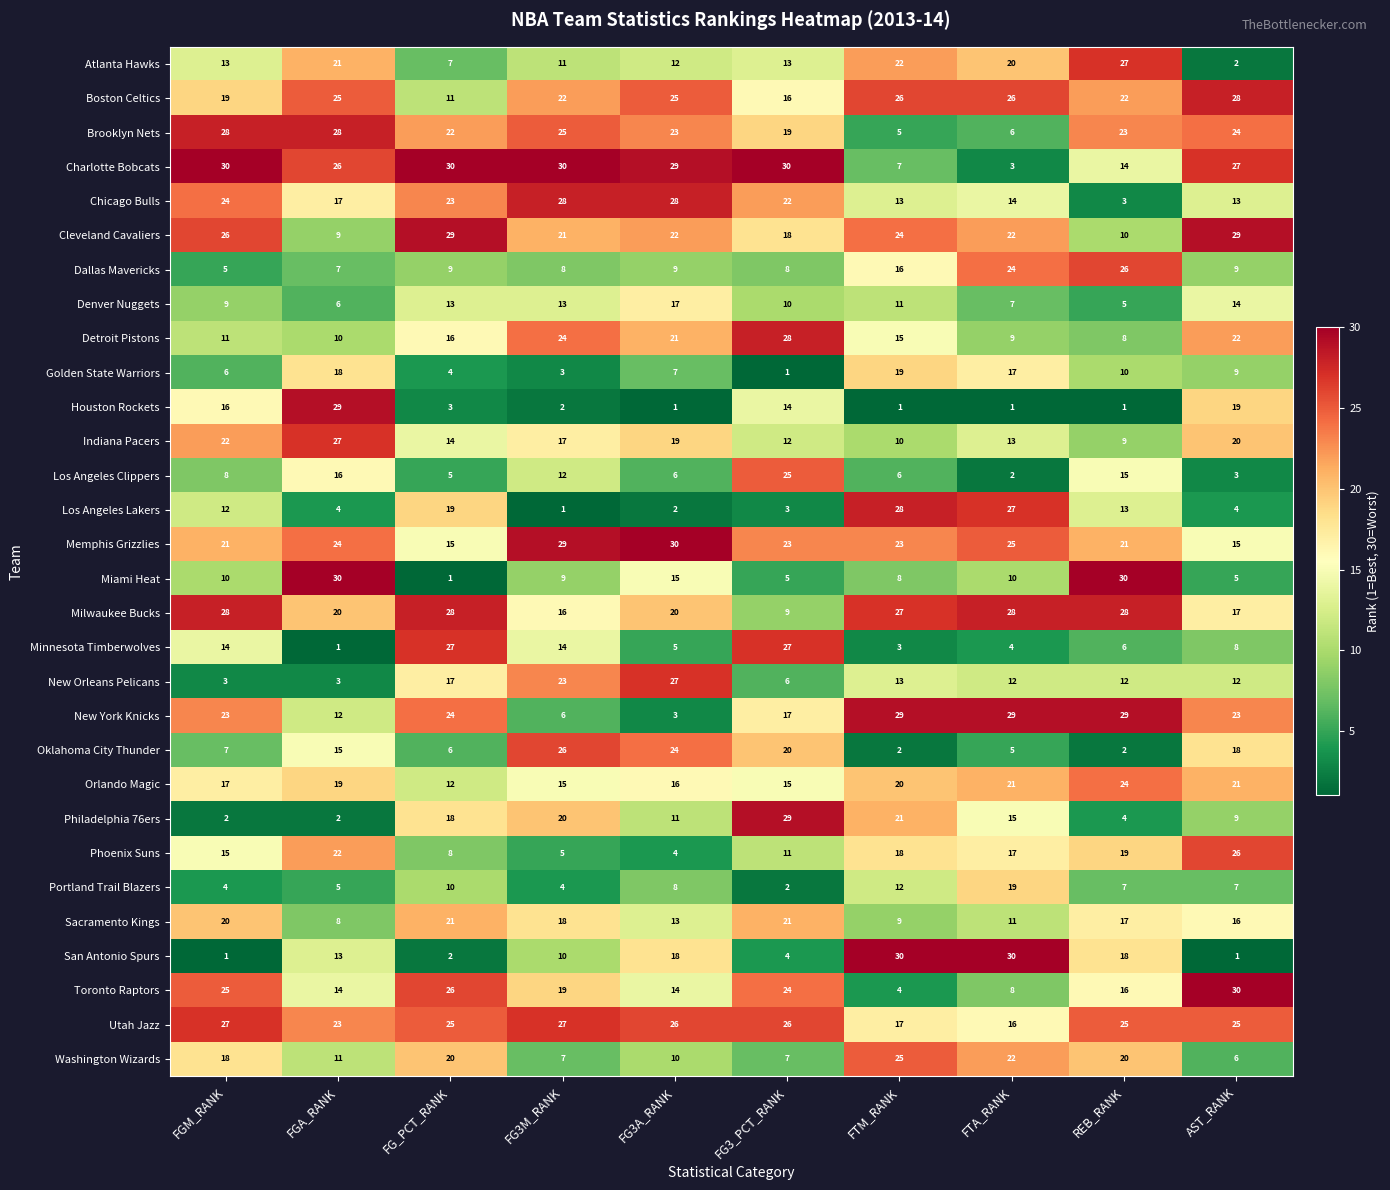

The New Orleans Pelicans series shows 17 at FG_PCT_RANK. True or false?

True